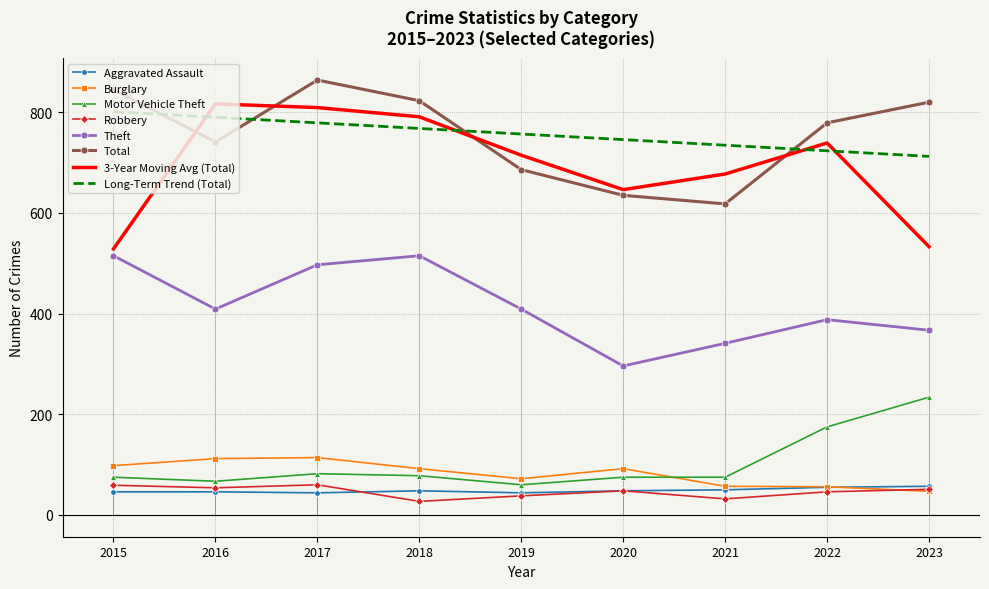

Rank the series at 2020 from highest to lowest value.

Total, Theft, Burglary, Motor Vehicle Theft, Aggravated Assault, Robbery